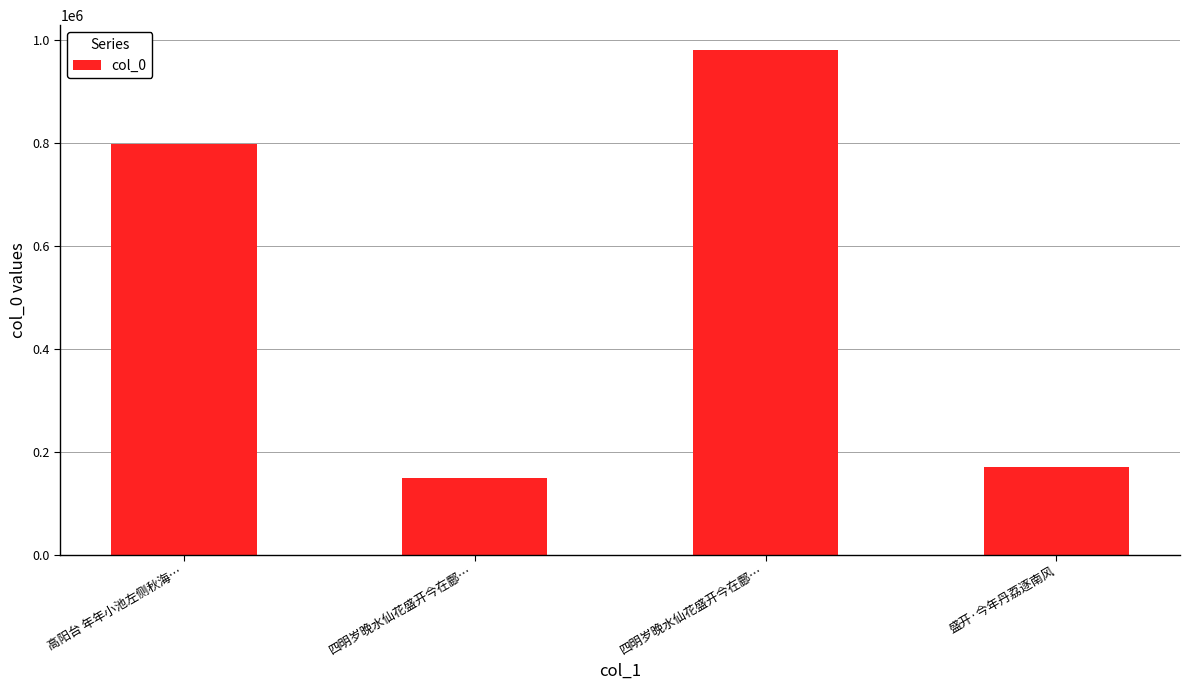

Reading left to right, transcribe all the data shown in this chart.

797447	149385	979856	169990